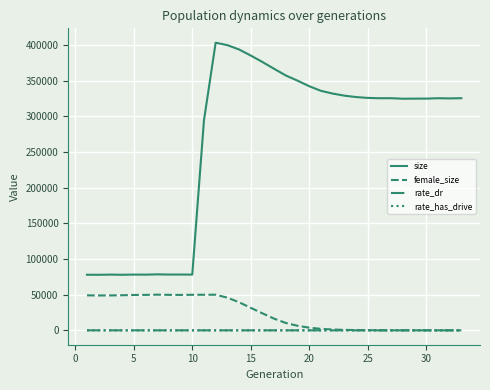

How many values in the female_size series are below 16363?

16